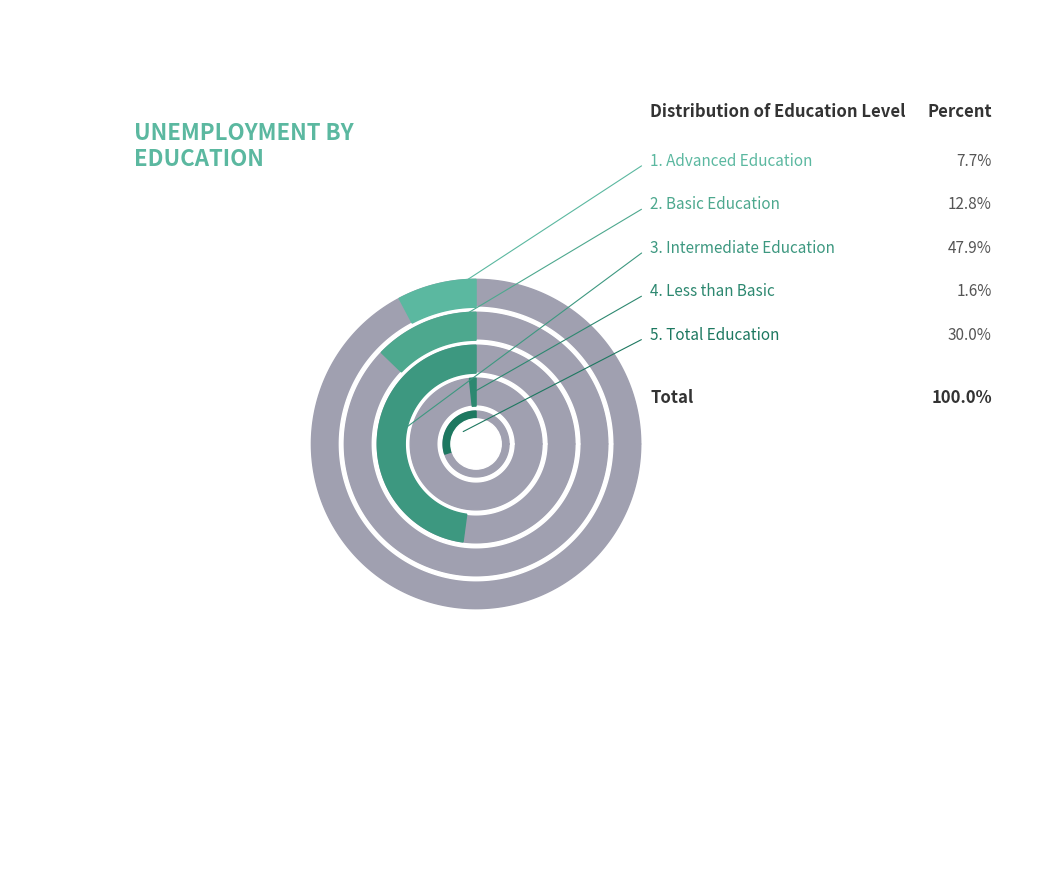

To the nearest percent, what is the average slice percentage?

20%